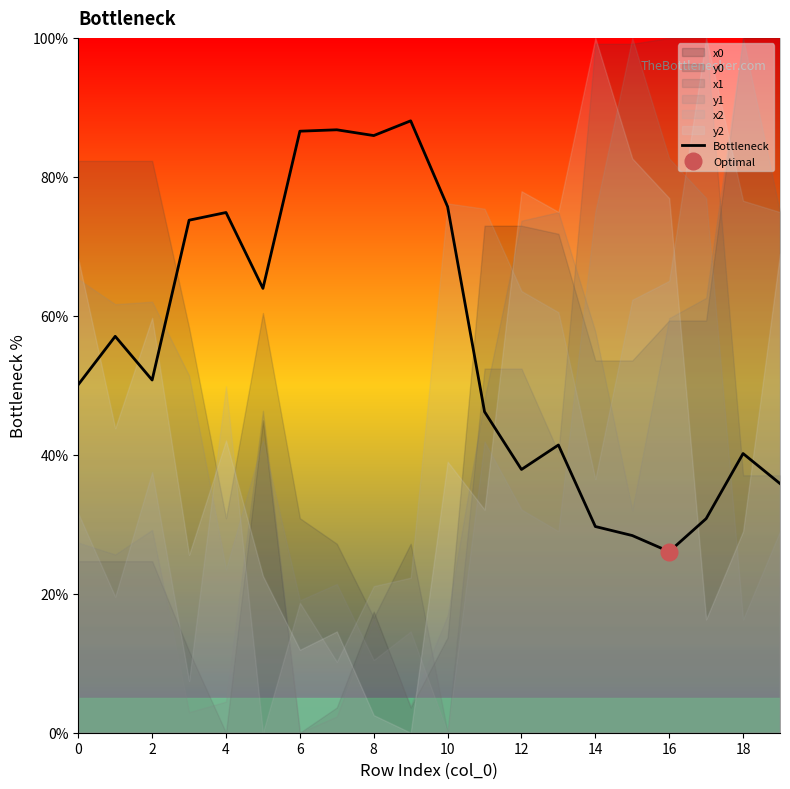

Which category has the lowest value in the Bottleneck series?

16